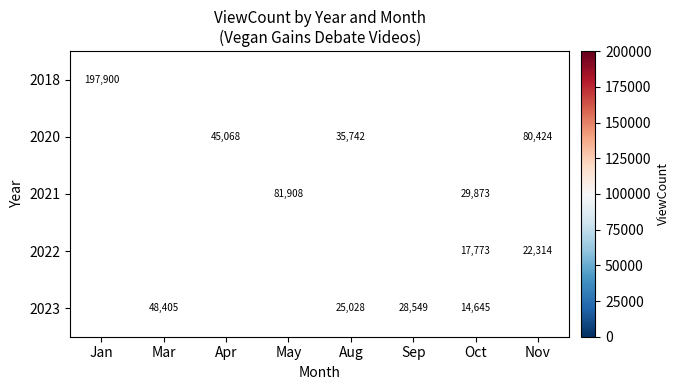

The value of 2021 at Oct is 18600. True or false?

False